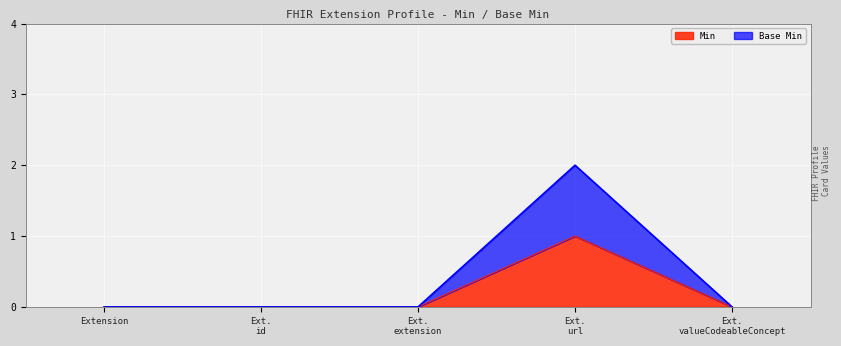

Where is the first local maximum for Base Min?

Ext. url